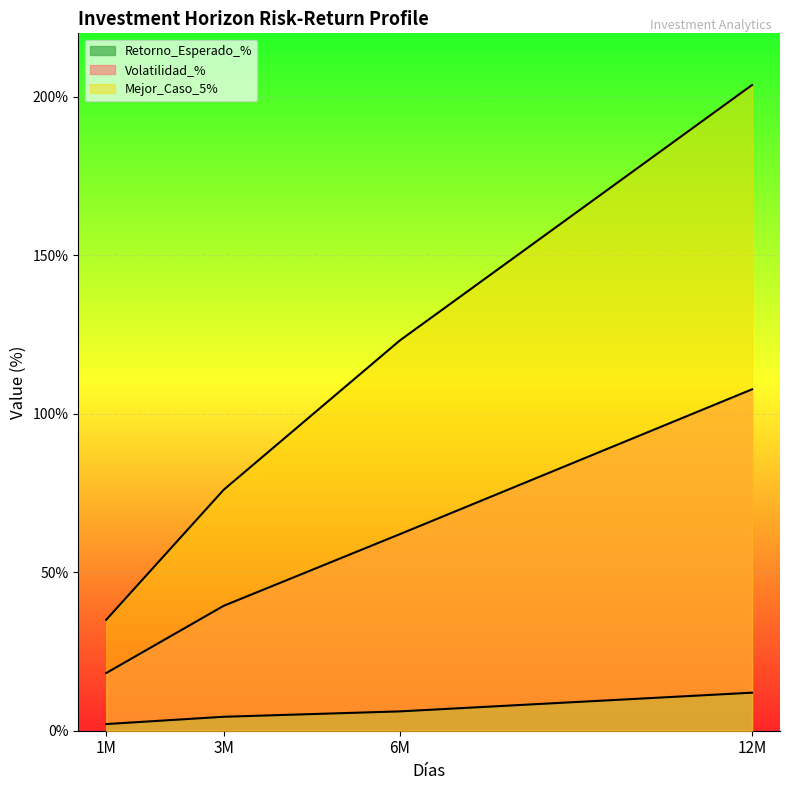

True or false: Retorno_Esperado_% and Volatilidad_% cross at least once.

False